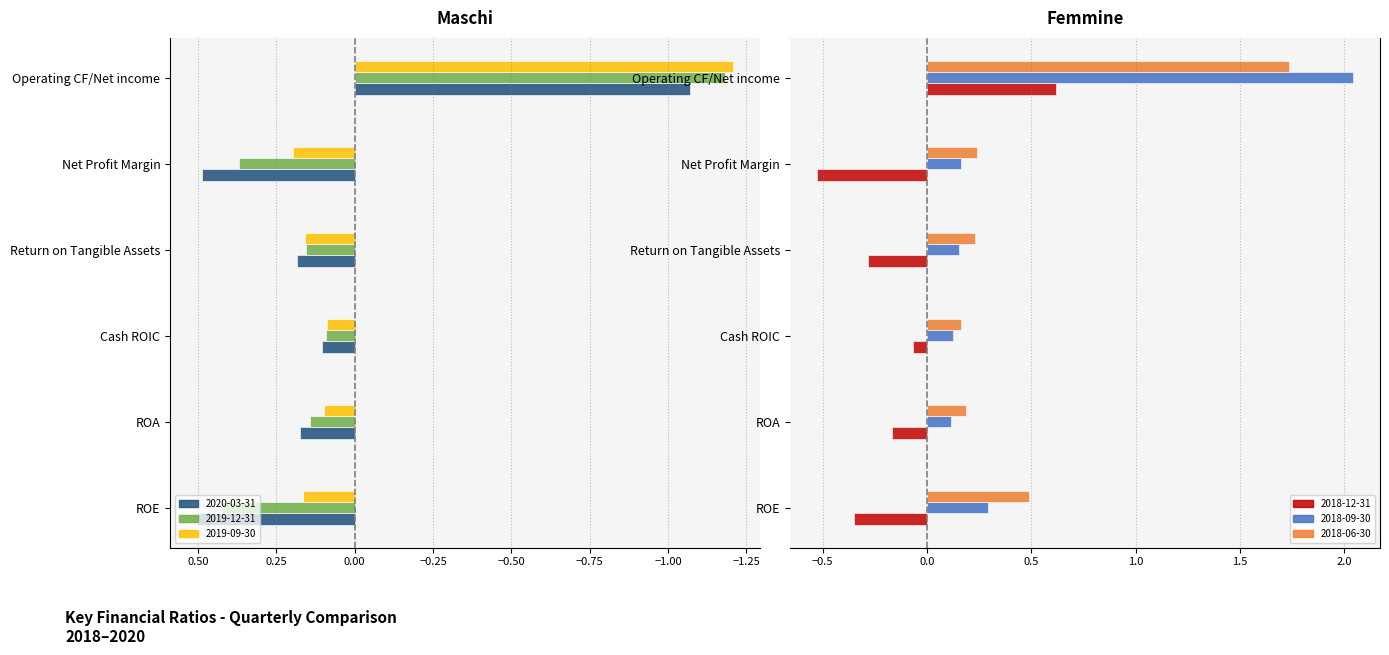

How many bars are there in each group?

6